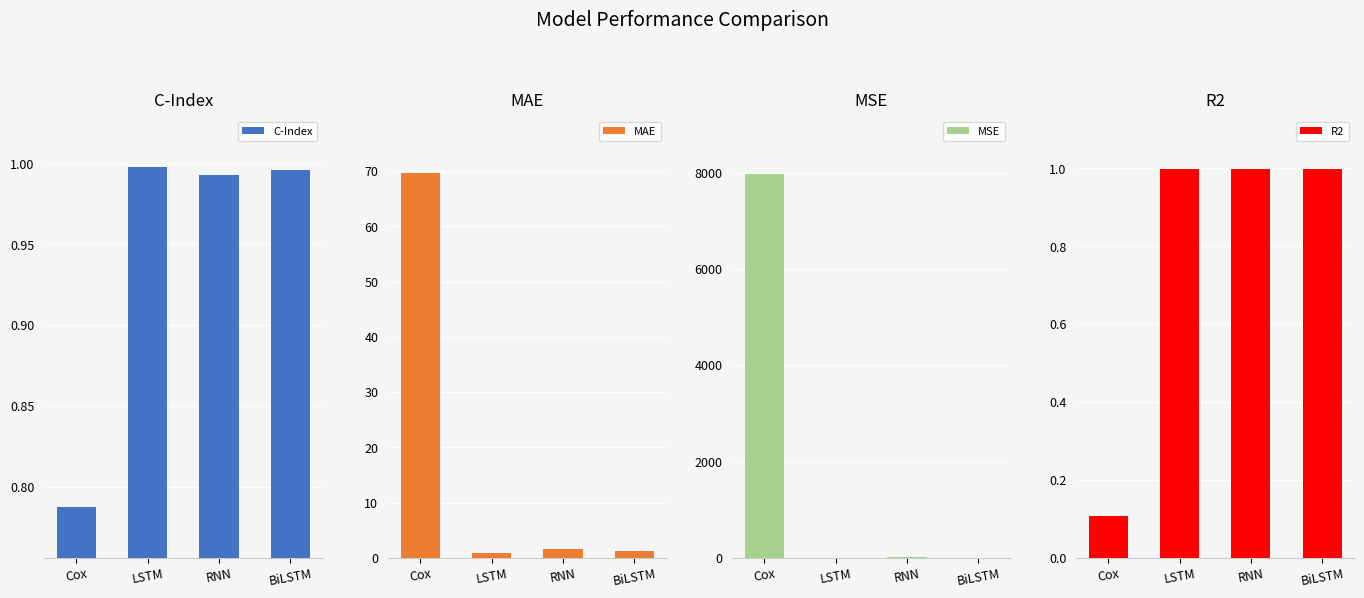

True or false: MSE has a value of 7.8 at BiLSTM.

True